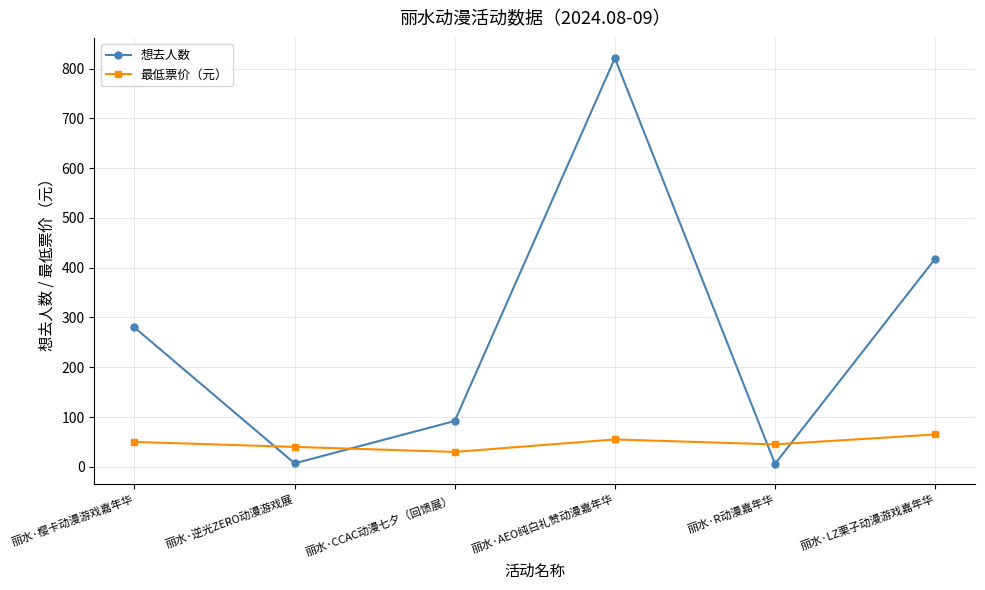

Which series has the largest total across all categories?

想去人数